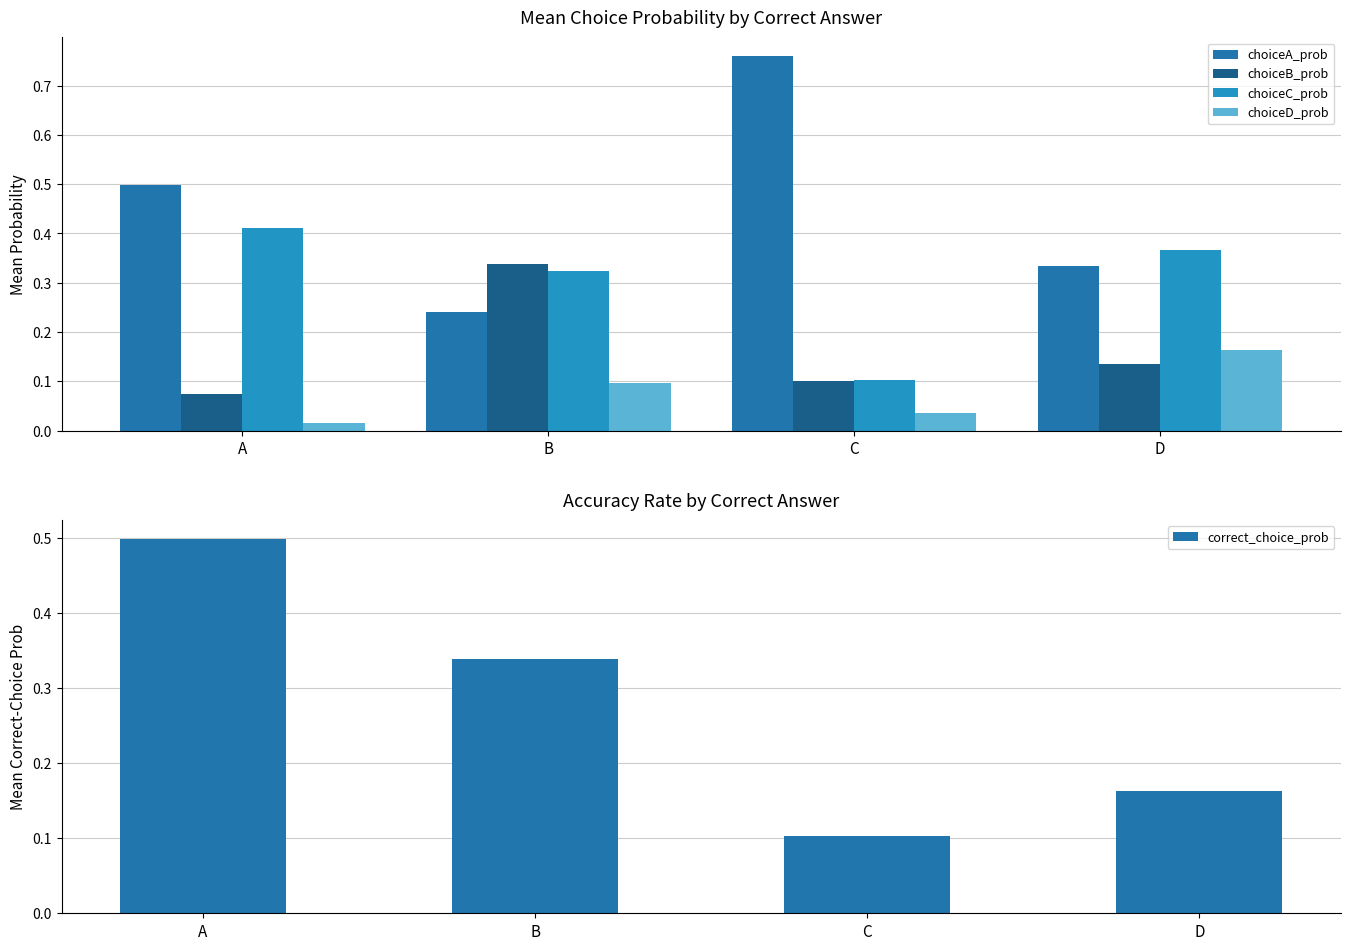

How many correct_choice_prob values are between 0 and 1?

4